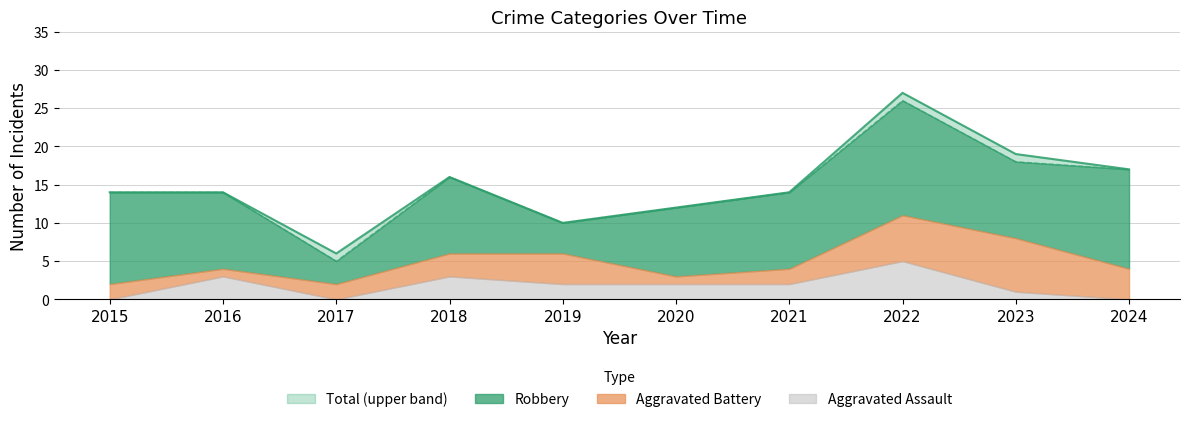

Rank the categories by Robbery value from lowest to highest.

2017, 2019, 2020, 2016, 2018, 2021, 2023, 2015, 2024, 2022